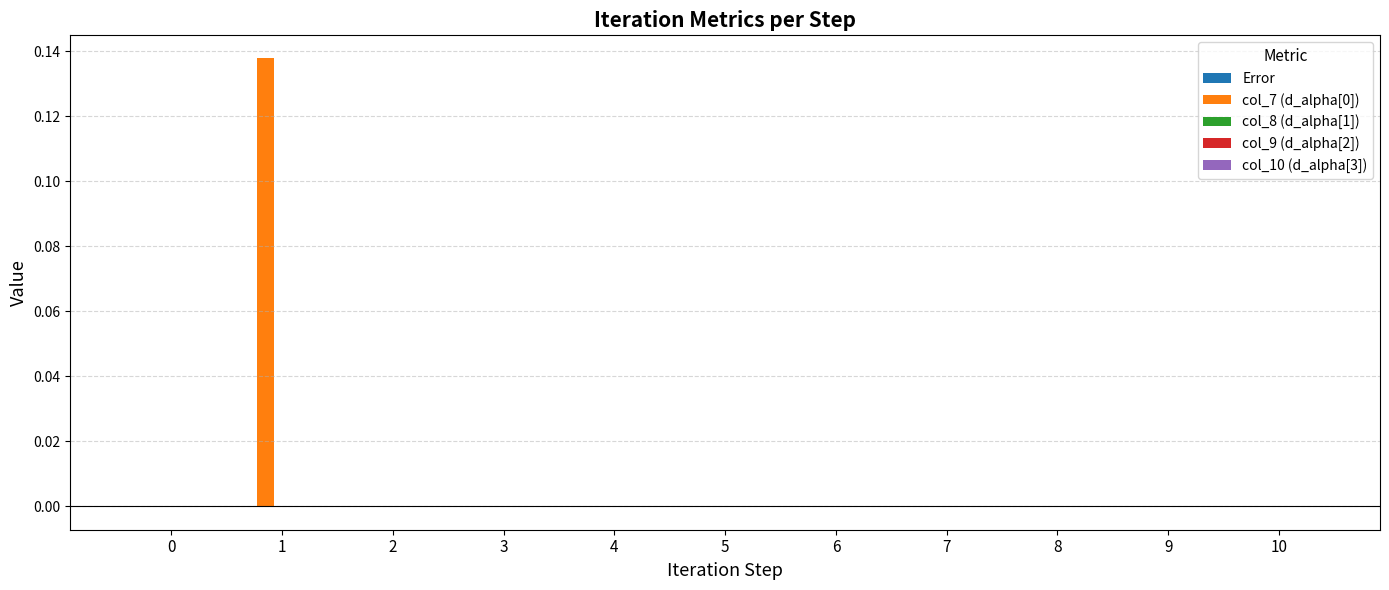

The value of col_7 (d_alpha[0]) at 9 is 0.0. True or false?

True